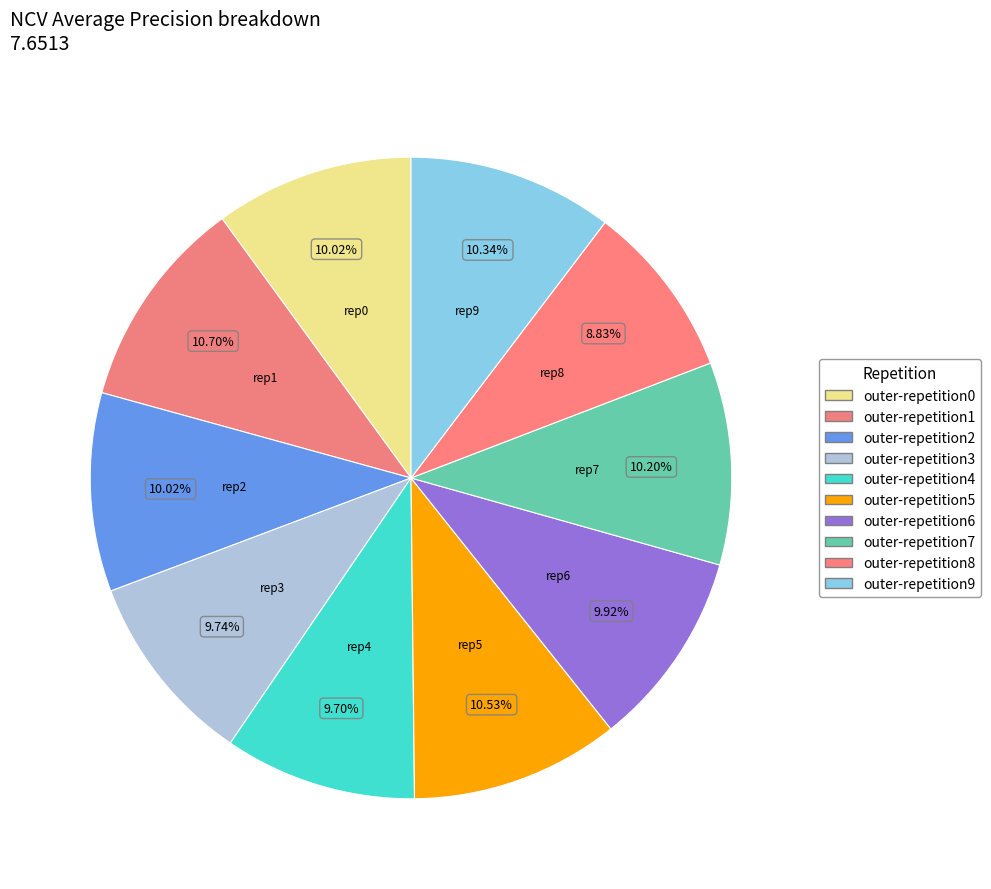

To the nearest percent, what percentage of the pie is outer-repetition7?

10%